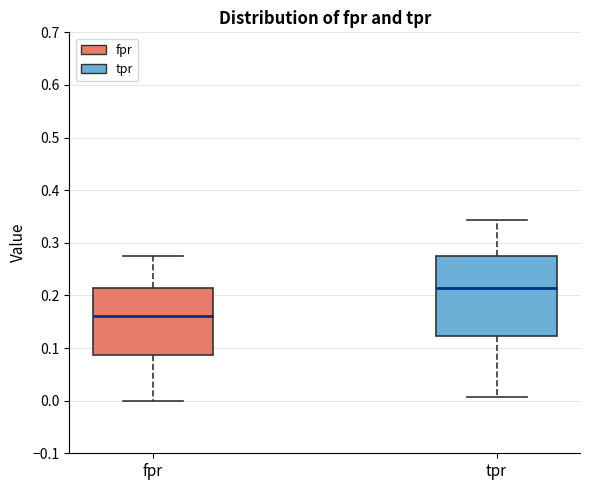

Comparing the boxes themselves (not the whiskers), which one is the tallest?

tpr